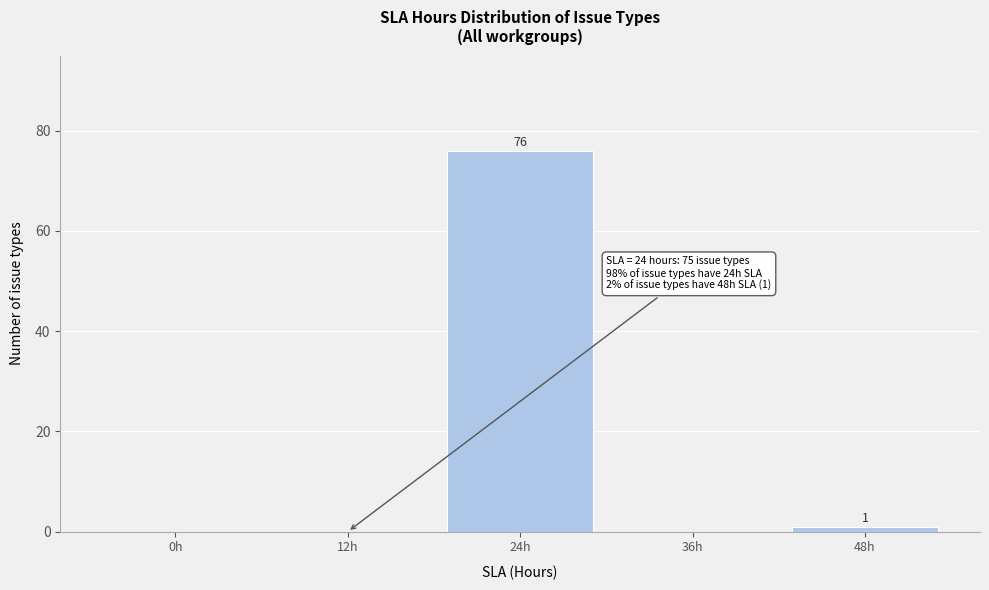

Reading right to left, list all the values displayed in this chart.

48h=1	36h=0	24h=76	12h=0	0h=0